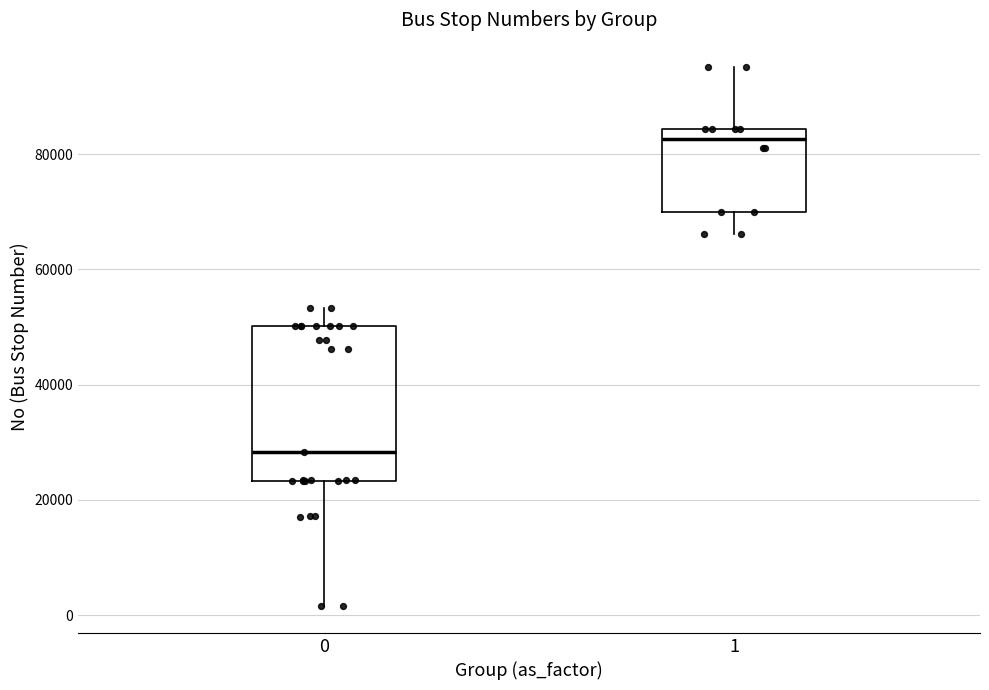

Which box is the tallest, from its lower edge to its upper edge?

0